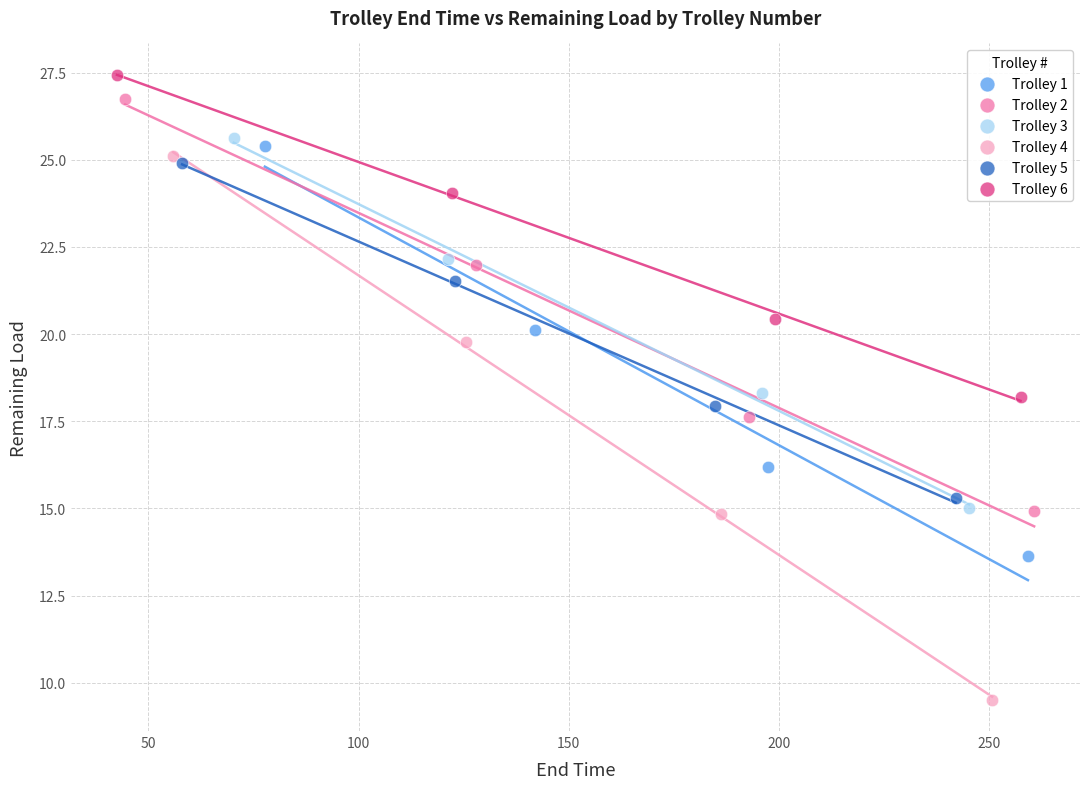

What are all the series names shown in the legend?

Trolley 1, Trolley 2, Trolley 3, Trolley 4, Trolley 5, Trolley 6